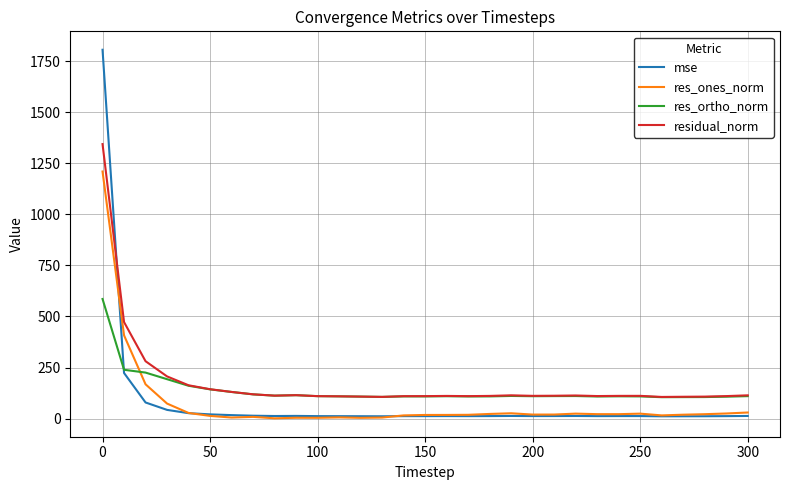

In mse, how many points are lower than both neighbors (excluding endpoints)?

6